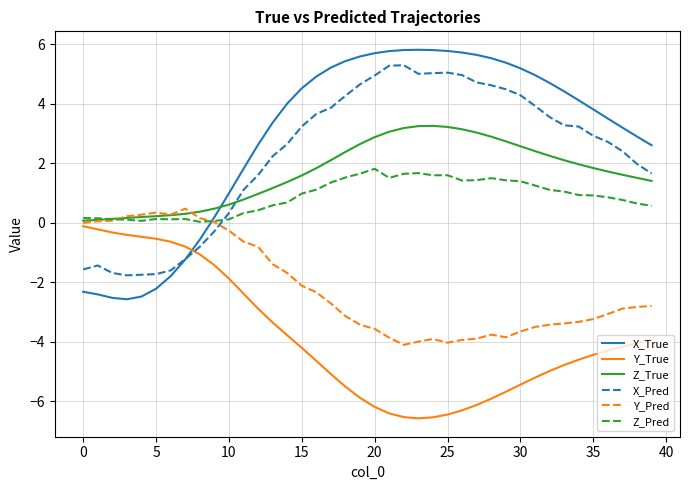

What is the smallest value displayed?

-6.6